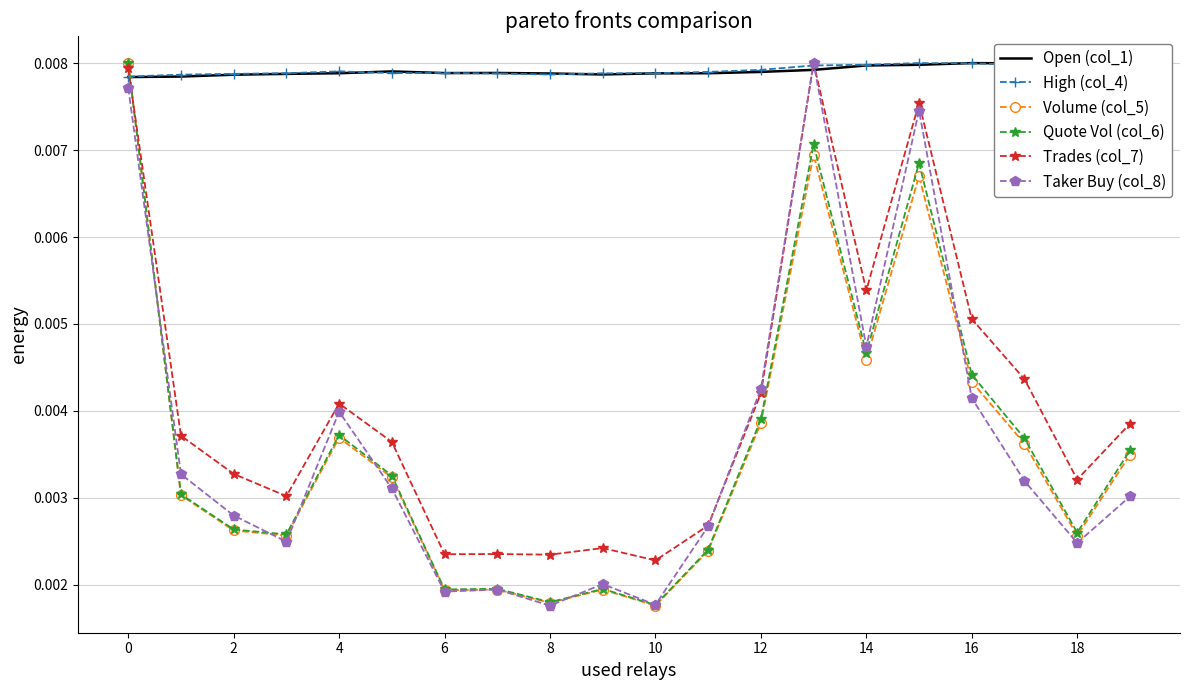

Which series ends up on top after the final intersection of Taker Buy (col_8) and Open (col_1)?

Open (col_1)